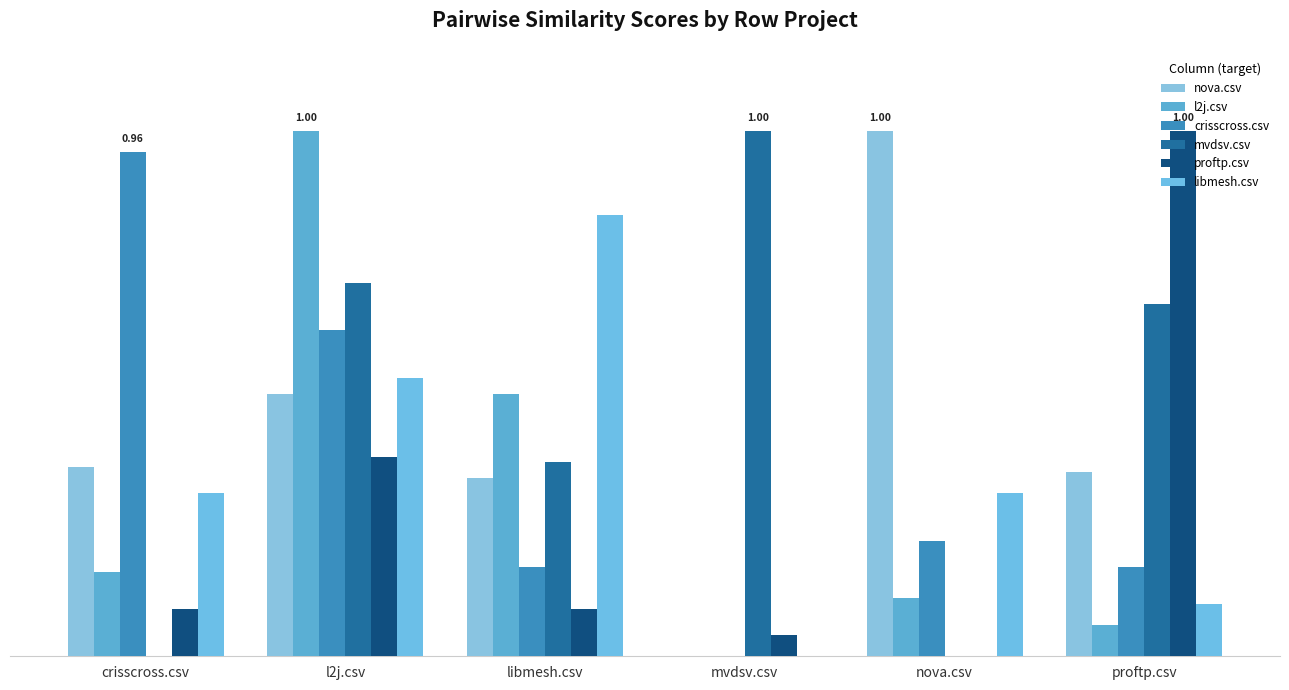

Are the bars horizontal?

No